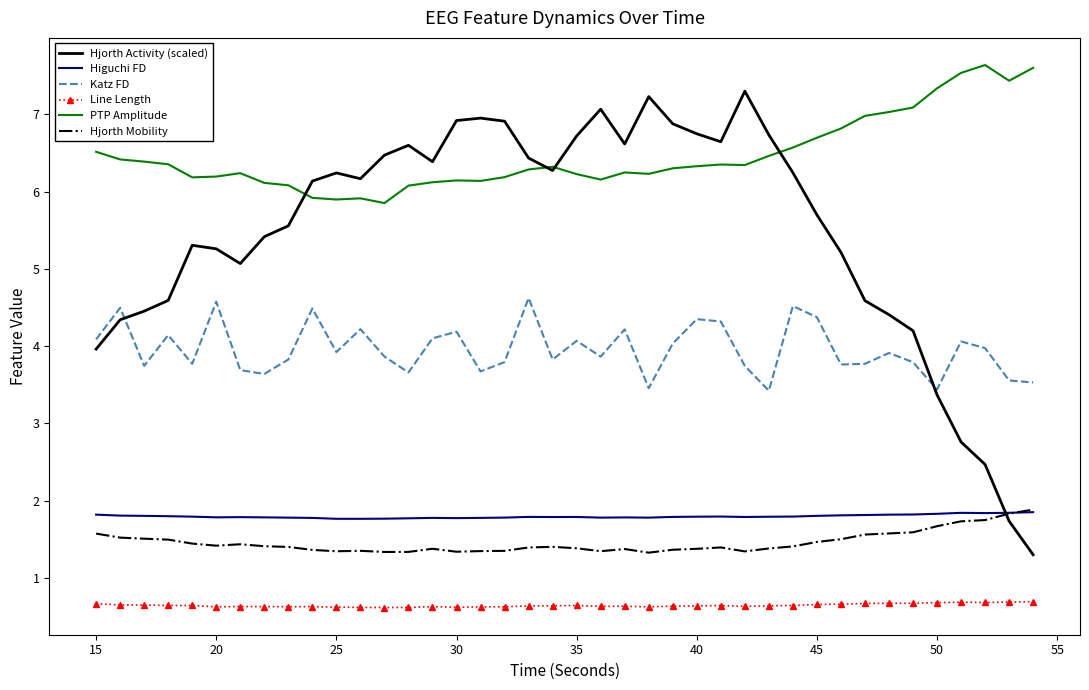

Which series has the widest spread of values?

Hjorth Activity (scaled)